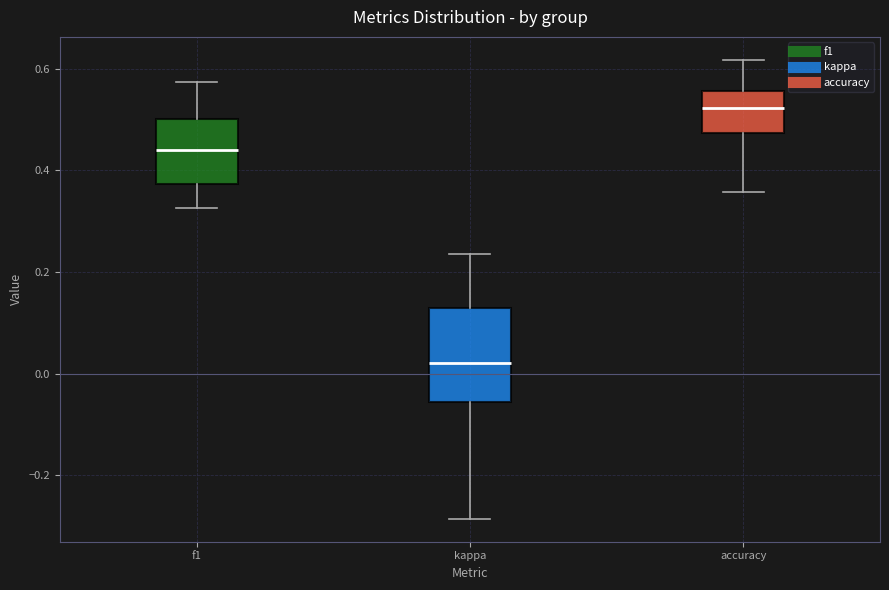

Comparing the boxes themselves (not the whiskers), which one is the tallest?

kappa